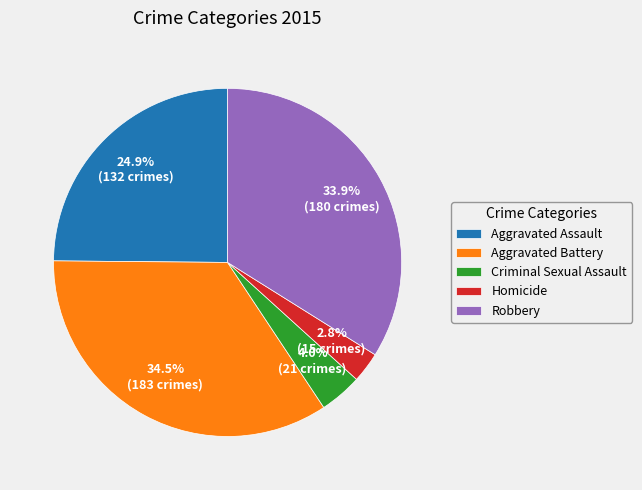

To the nearest percent, what is the average slice percentage?

20%